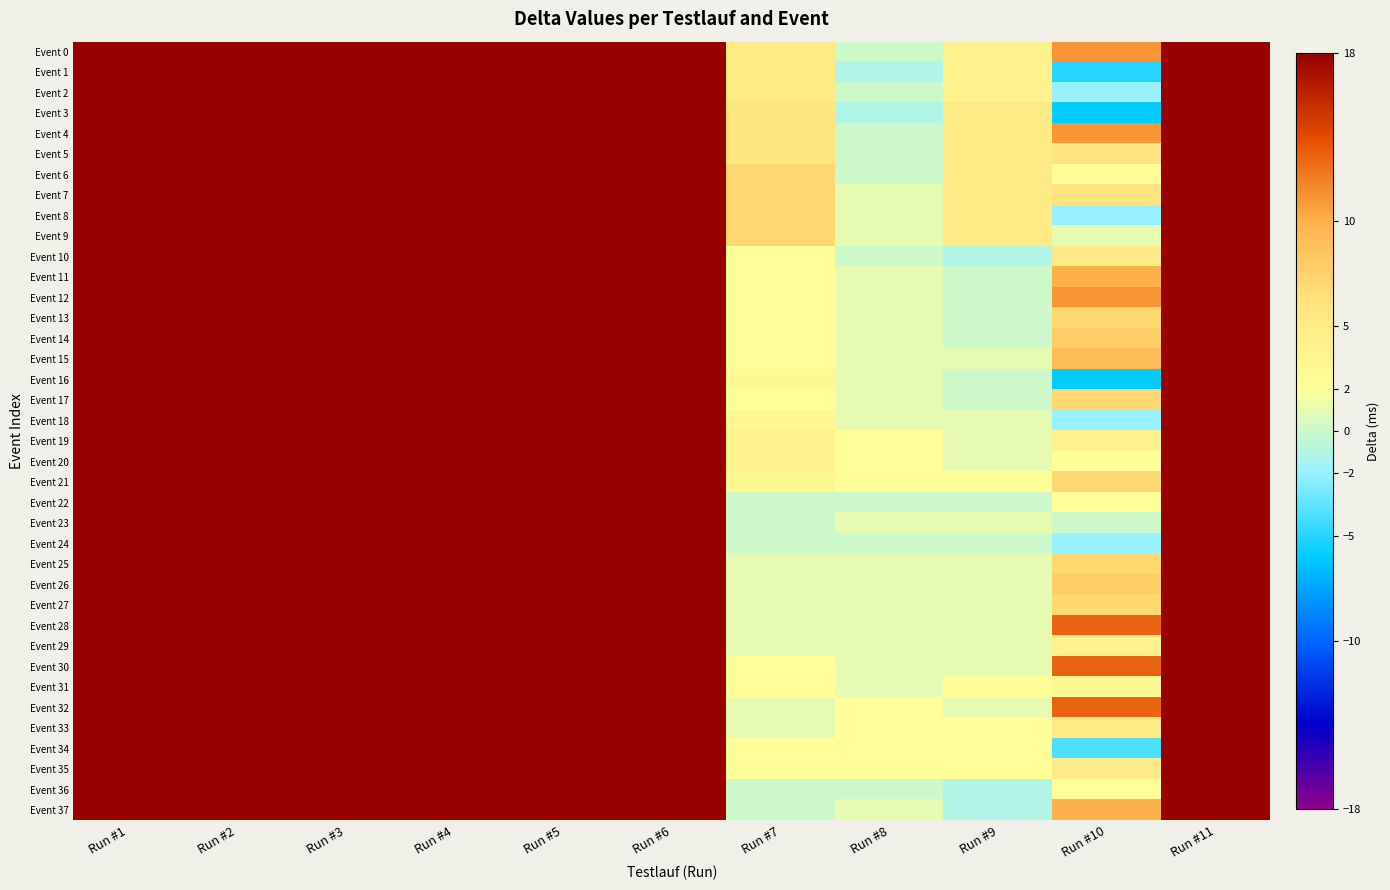

What is the difference between the highest and lowest values at Run #11?

19